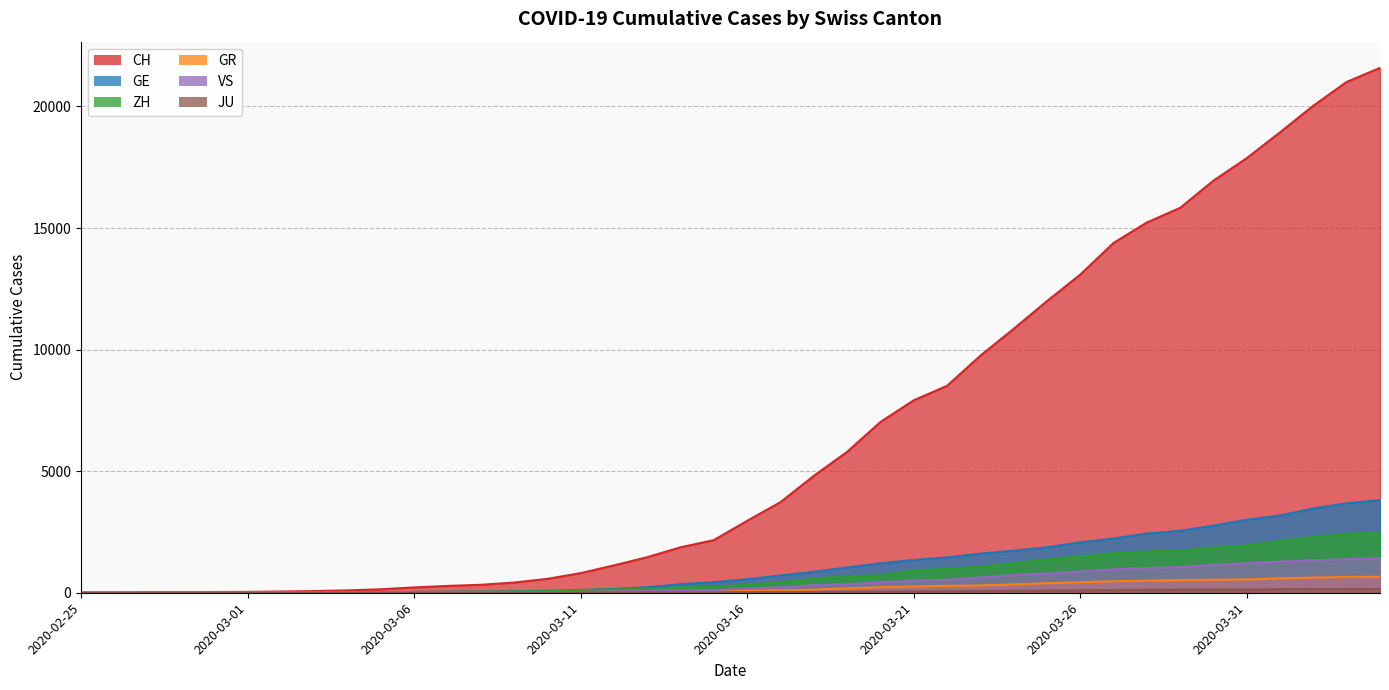

True or false: CH and JU intersect in this chart.

False